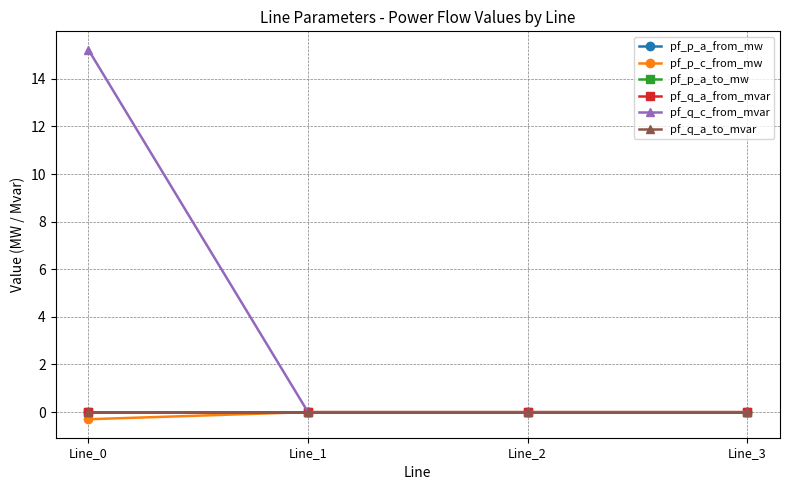

Rank the series by their maximum value, from lowest to highest.

pf_q_a_to_mvar, pf_q_a_from_mvar, pf_p_a_from_mw, pf_p_a_to_mw, pf_p_c_from_mw, pf_q_c_from_mvar